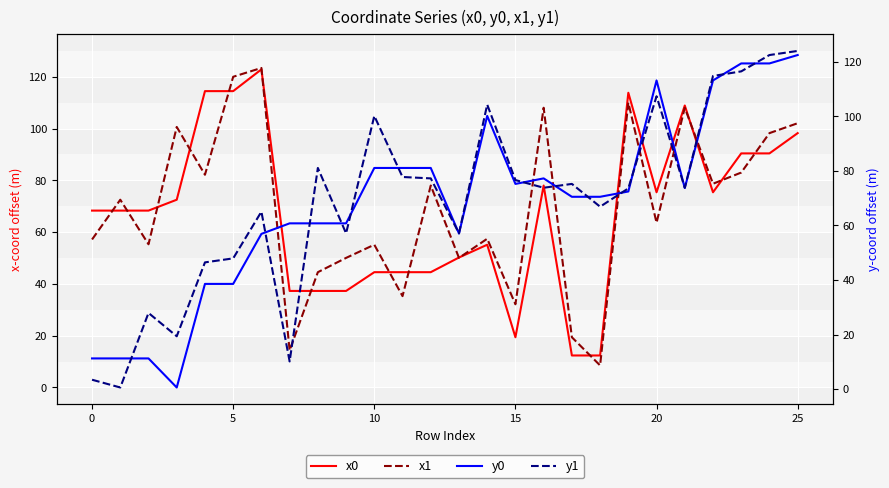

What is the sum of all x1 values?

1808.1